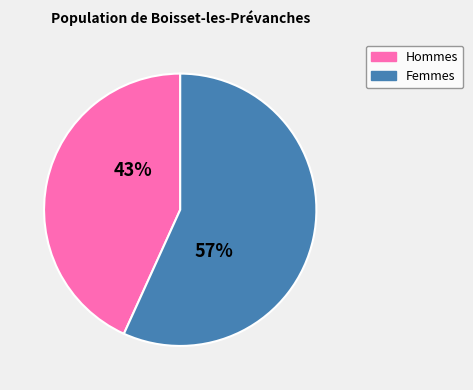

To the nearest percent, what is the difference between the largest and smallest slice percentages?

14%